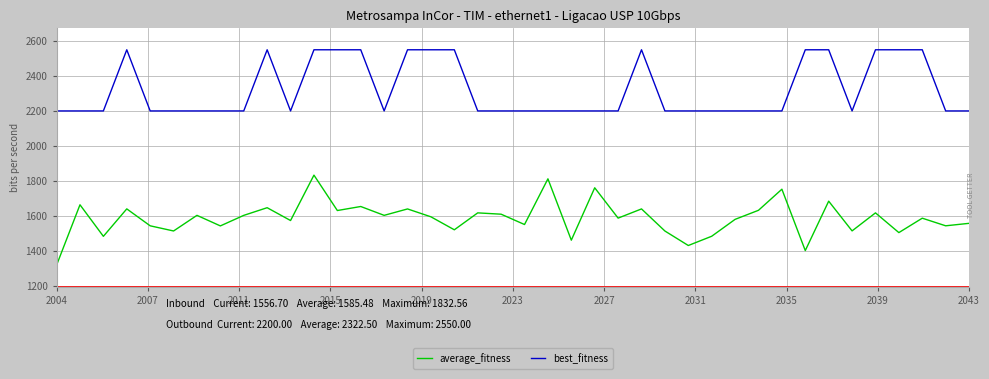

What is the maximum value for average_fitness?

1832.6